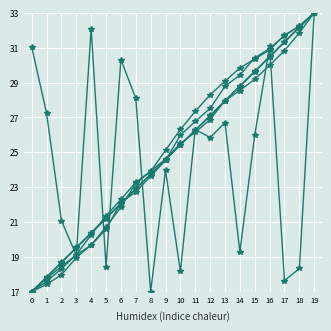

The col_3 series shows 31.1 at 16. True or false?

True